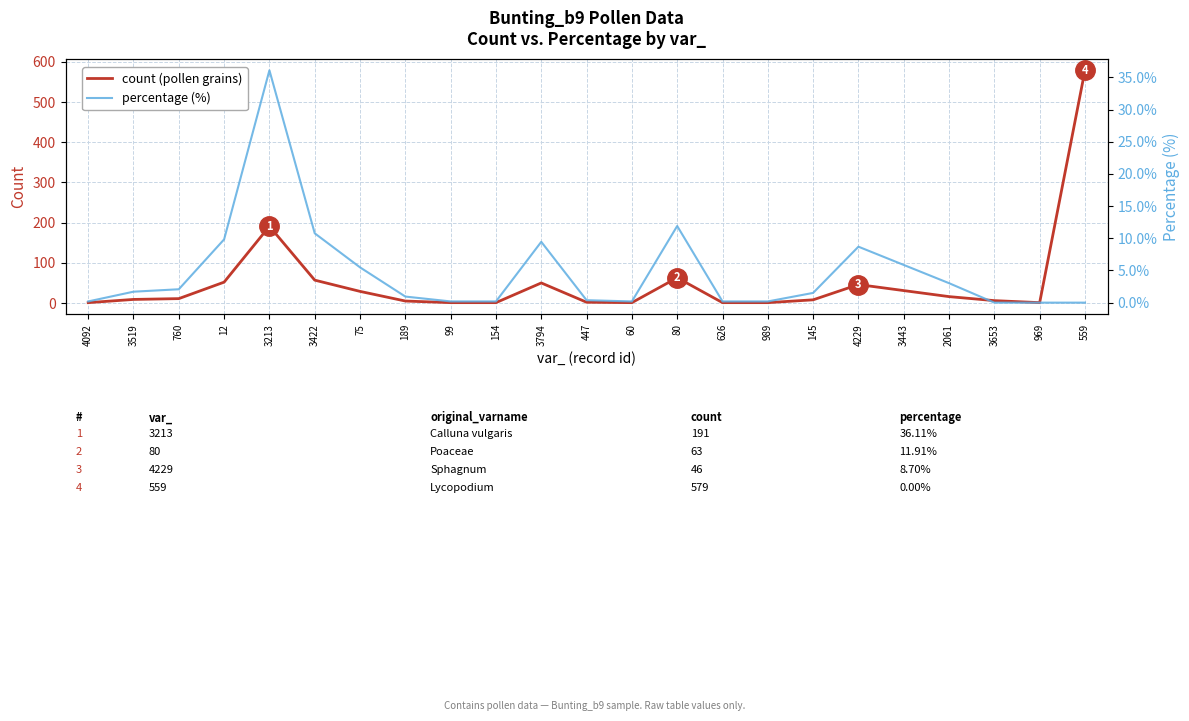

What is the total value across all series at 969?

1.0